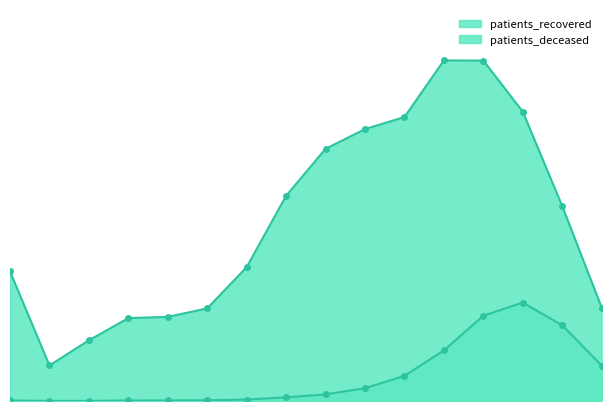

What is the label of the 5th point from the left?

35-39